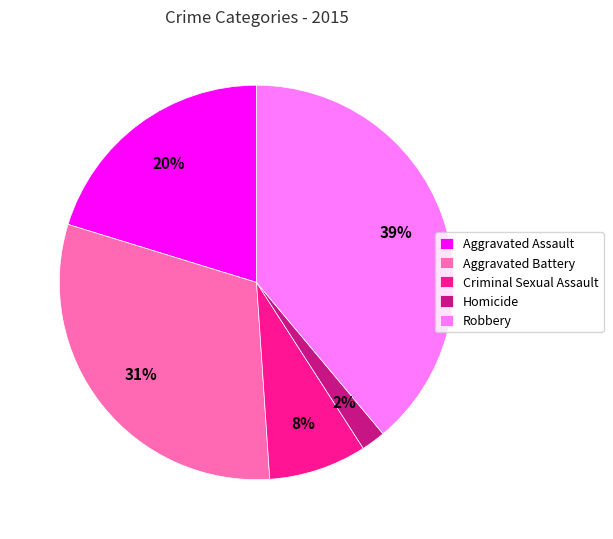

How many slices are in this pie chart?

5